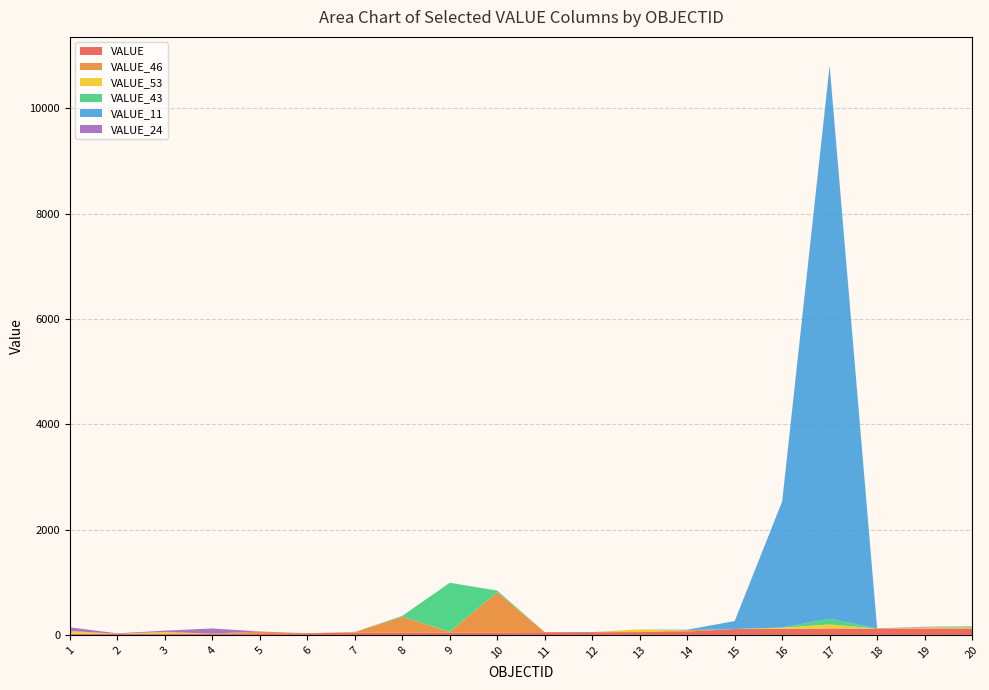

Reading left to right, list all the values displayed in this chart.

VALUE: 21	22	23	24	31	32	41	42	43	46	51	52	53	64	111	112	113	121	122	123
VALUE_46: 1	0	0	0	34	0	12	305	13	764	0	0	0	24	0	2	11	0	0	0
VALUE_53: 50	0	32	1	0	0	1	1	3	1	2	0	52	0	1	24	75	0	20	20
VALUE_43: 1	1	2	0	0	0	0	12	928	27	0	3	0	3	0	2	109	0	1	20
VALUE_11: 1	0	0	0	0	0	1	2	4	2	0	0	0	7	151	2393	10498	0	0	0
VALUE_24: 69	7	24	97	1	0	0	0	0	1	0	0	0	0	0	1	12	1	11	1